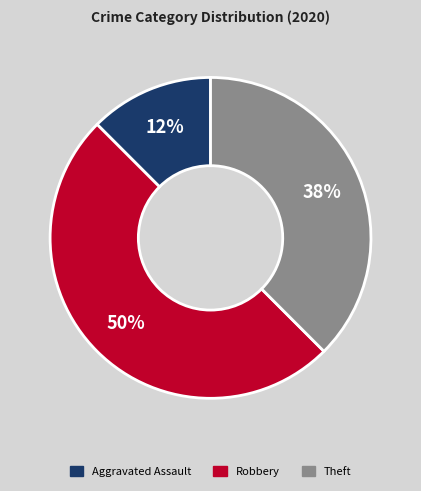

To the nearest percent, what is the average slice percentage?

33%